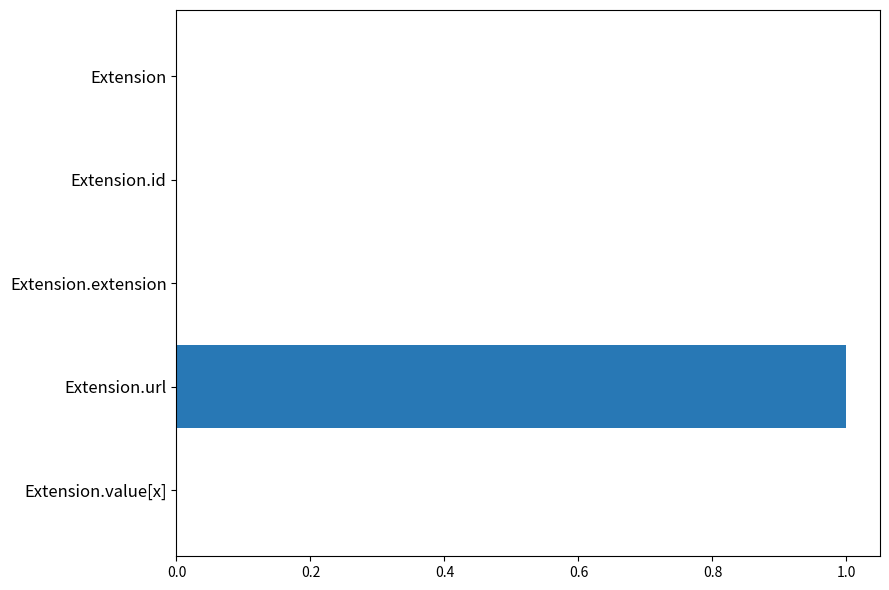

How many data points does each series have?

5